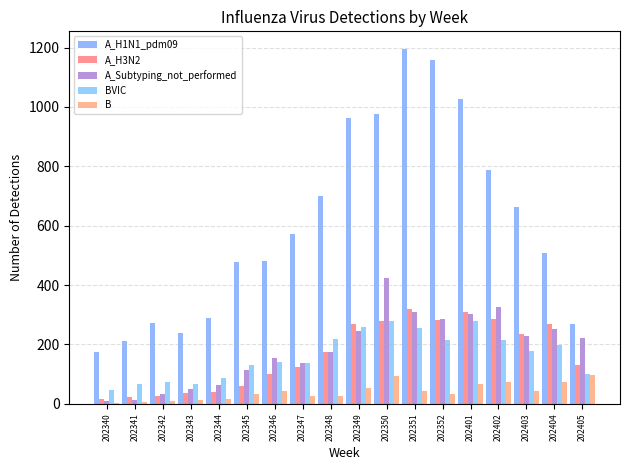

What is the total value across all series at 202344?

498